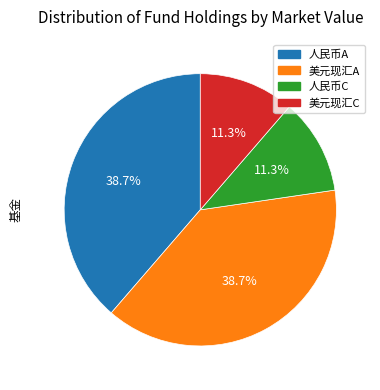

How many segments does this pie chart have?

4